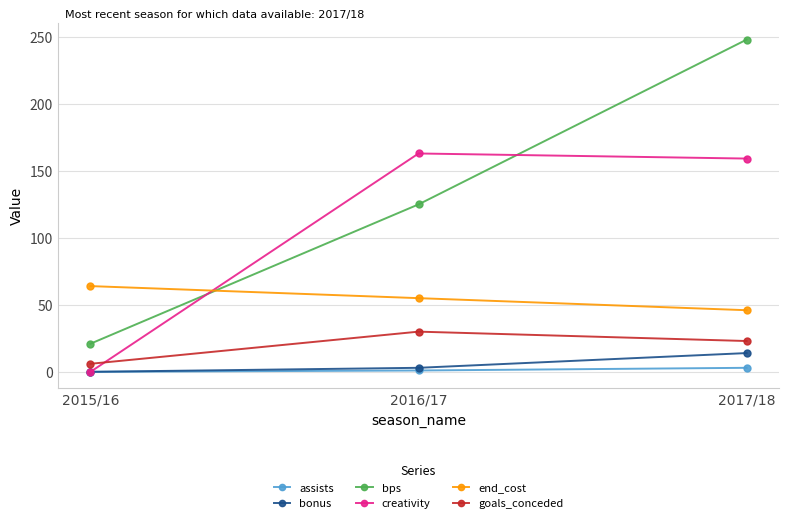

At how many categories does at least one series exceed 180?

1